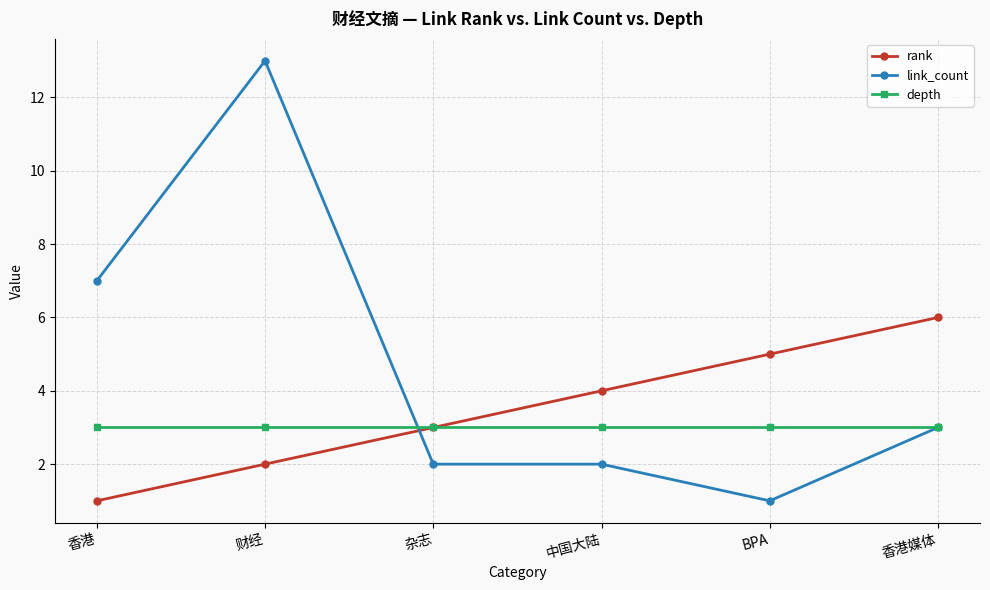

How many data points does each series have?

6